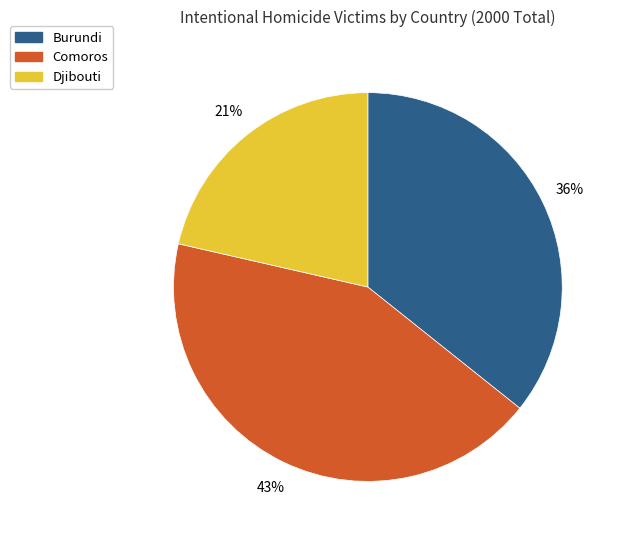

Is the sum of Djibouti and Comoros greater than half?

Yes